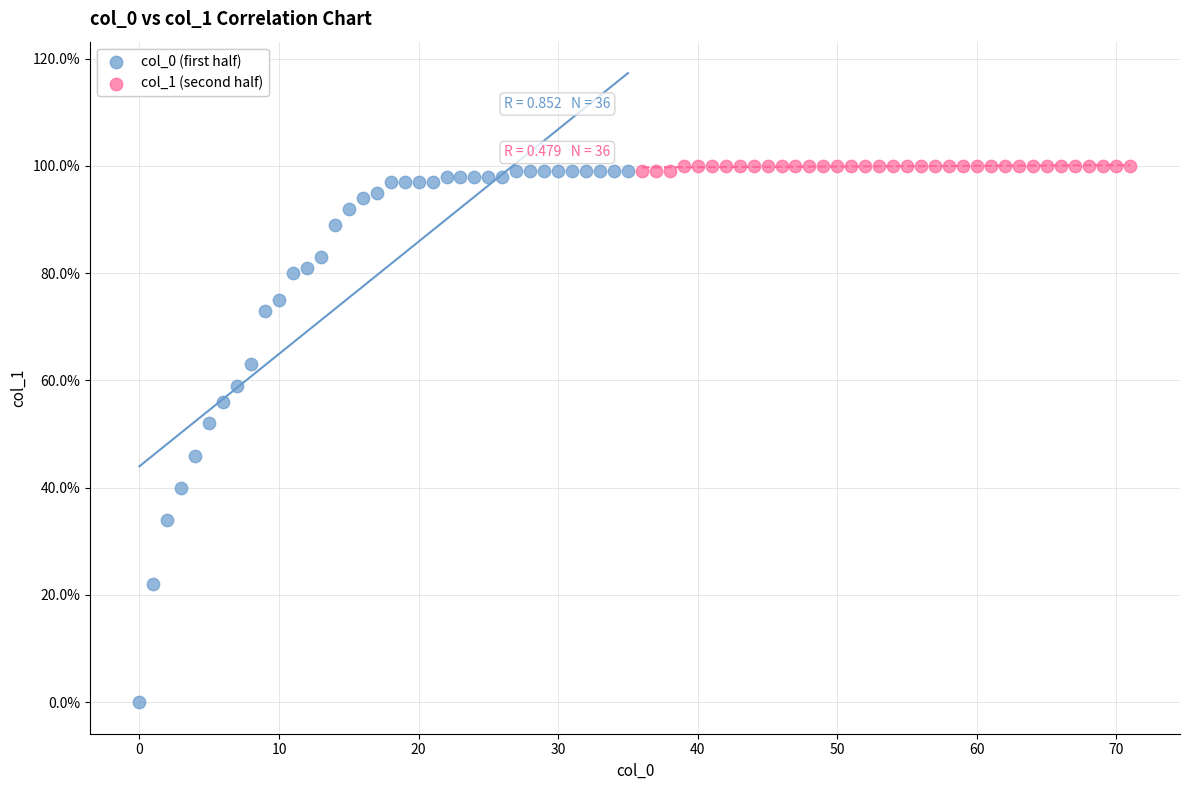

Which series has the largest Y range (max minus min)?

col_0 (first half)